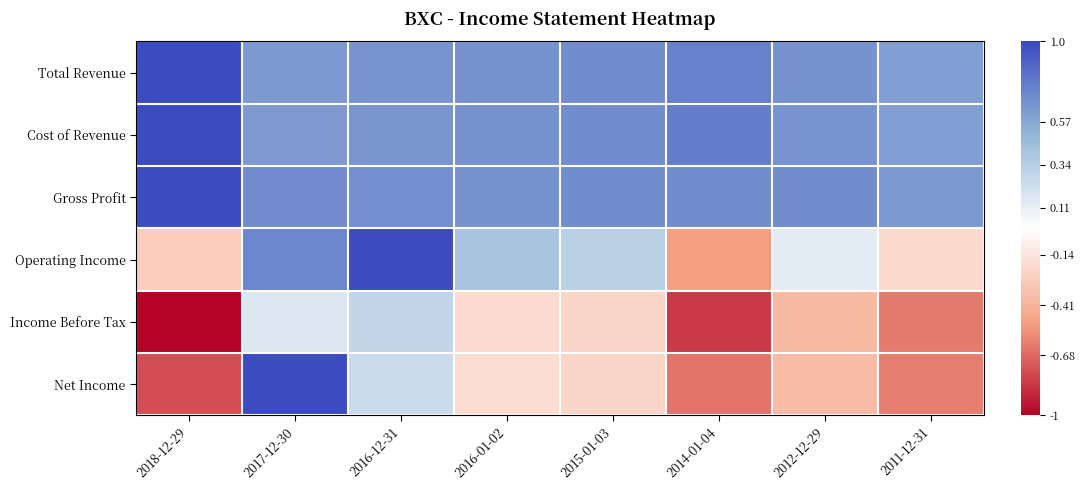

At which category does the chart reach its minimum across all series?

2018-12-29